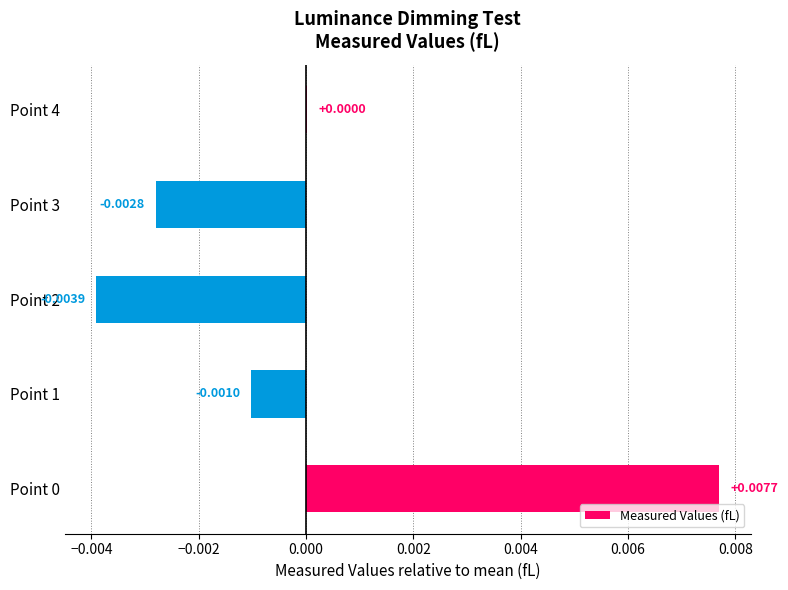

Which has a higher value, Point 3 or Point 4?

Point 4